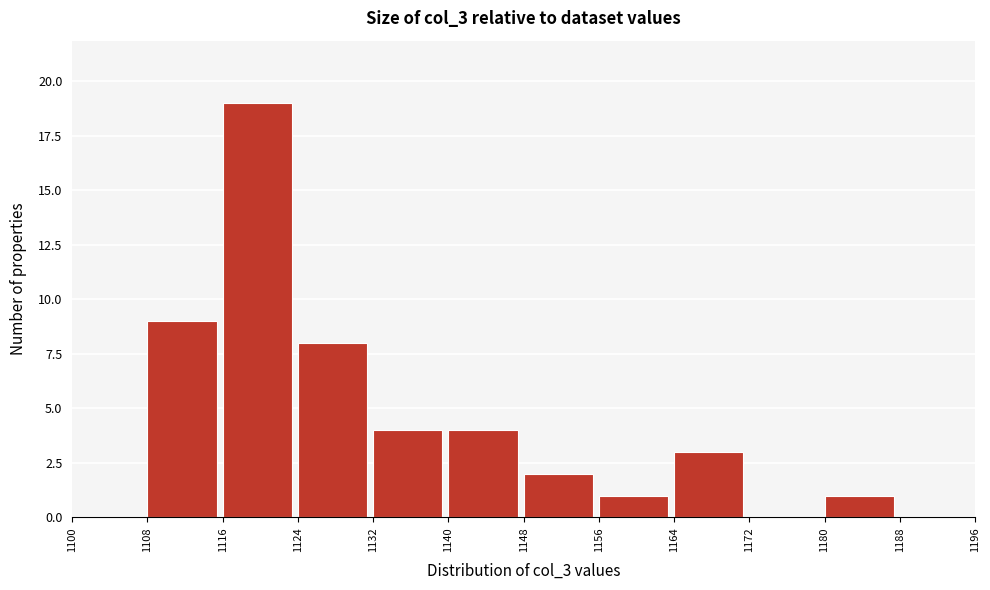

Reading left to right, transcribe this chart: for each bar, give the range it covers on the x-axis and its height. The values are not printed on the chart, so give them approximately, as read against the axis.

1100 to 1108: 0
1108 to 1116: 9
1116 to 1124: 19
1124 to 1132: 8
1132 to 1140: 4
1140 to 1148: 4
1148 to 1156: 2
1156 to 1164: 1
1164 to 1172: 3
1172 to 1180: 0
1180 to 1188: 1
1188 to 1196: 0